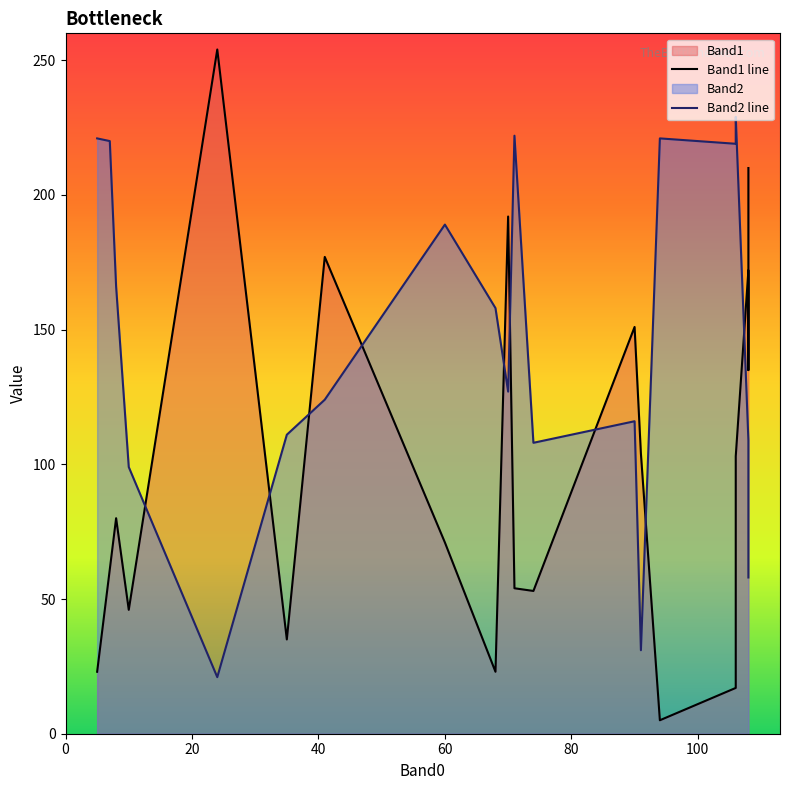

True or false: Band1 line and Band2 line cross at least once.

True